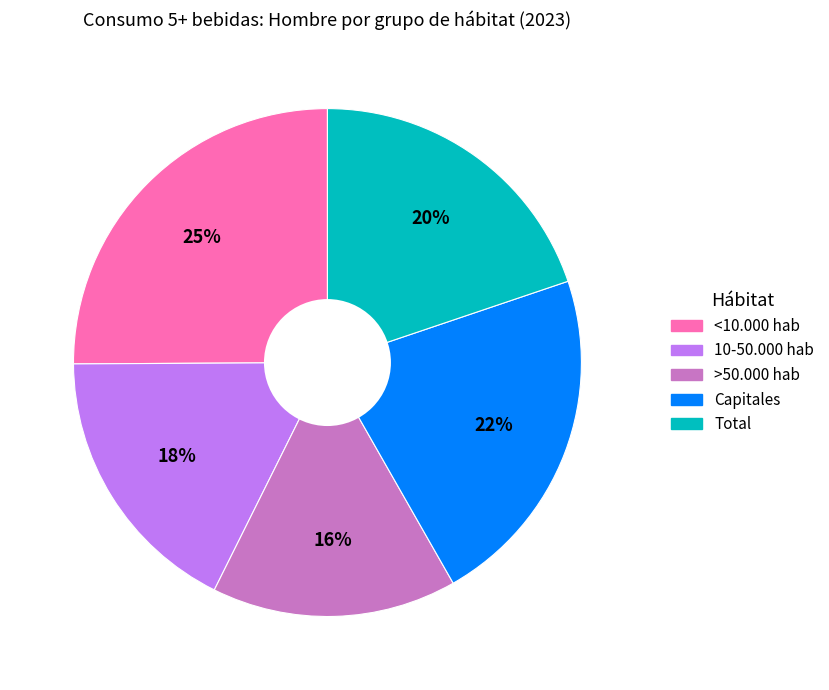

Rank the categories by value from lowest to highest.

>50.000 hab, 10-50.000 hab, Total, Capitales, <10.000 hab